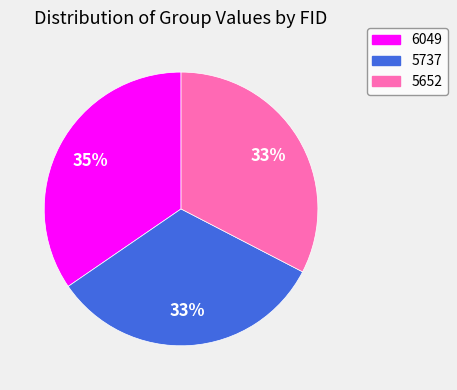

Is 5737 the majority of the pie?

No